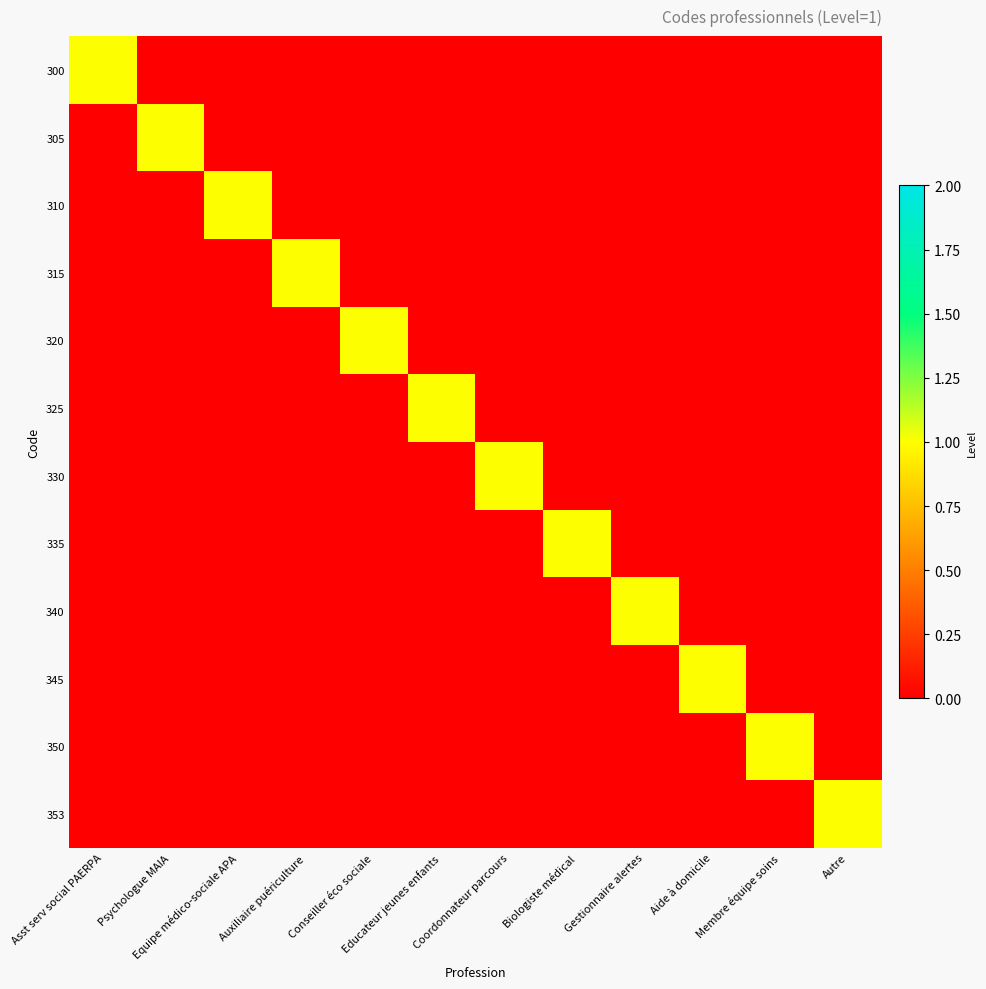

Reading left to right, list all the values displayed in this chart.

300: Asst serv social PAERPA=1	Psychologue MAIA=0	Equipe médico-sociale APA=0	Auxiliaire puériculture=0	Conseiller éco sociale=0	Educateur jeunes enfants=0	Coordonnateur parcours=0	Biologiste médical=0	Gestionnaire alertes=0	Aide à domicile=0	Membre équipe soins=0	Autre=0
305: Asst serv social PAERPA=0	Psychologue MAIA=1	Equipe médico-sociale APA=0	Auxiliaire puériculture=0	Conseiller éco sociale=0	Educateur jeunes enfants=0	Coordonnateur parcours=0	Biologiste médical=0	Gestionnaire alertes=0	Aide à domicile=0	Membre équipe soins=0	Autre=0
310: Asst serv social PAERPA=0	Psychologue MAIA=0	Equipe médico-sociale APA=1	Auxiliaire puériculture=0	Conseiller éco sociale=0	Educateur jeunes enfants=0	Coordonnateur parcours=0	Biologiste médical=0	Gestionnaire alertes=0	Aide à domicile=0	Membre équipe soins=0	Autre=0
315: Asst serv social PAERPA=0	Psychologue MAIA=0	Equipe médico-sociale APA=0	Auxiliaire puériculture=1	Conseiller éco sociale=0	Educateur jeunes enfants=0	Coordonnateur parcours=0	Biologiste médical=0	Gestionnaire alertes=0	Aide à domicile=0	Membre équipe soins=0	Autre=0
320: Asst serv social PAERPA=0	Psychologue MAIA=0	Equipe médico-sociale APA=0	Auxiliaire puériculture=0	Conseiller éco sociale=1	Educateur jeunes enfants=0	Coordonnateur parcours=0	Biologiste médical=0	Gestionnaire alertes=0	Aide à domicile=0	Membre équipe soins=0	Autre=0
325: Asst serv social PAERPA=0	Psychologue MAIA=0	Equipe médico-sociale APA=0	Auxiliaire puériculture=0	Conseiller éco sociale=0	Educateur jeunes enfants=1	Coordonnateur parcours=0	Biologiste médical=0	Gestionnaire alertes=0	Aide à domicile=0	Membre équipe soins=0	Autre=0
330: Asst serv social PAERPA=0	Psychologue MAIA=0	Equipe médico-sociale APA=0	Auxiliaire puériculture=0	Conseiller éco sociale=0	Educateur jeunes enfants=0	Coordonnateur parcours=1	Biologiste médical=0	Gestionnaire alertes=0	Aide à domicile=0	Membre équipe soins=0	Autre=0
335: Asst serv social PAERPA=0	Psychologue MAIA=0	Equipe médico-sociale APA=0	Auxiliaire puériculture=0	Conseiller éco sociale=0	Educateur jeunes enfants=0	Coordonnateur parcours=0	Biologiste médical=1	Gestionnaire alertes=0	Aide à domicile=0	Membre équipe soins=0	Autre=0
340: Asst serv social PAERPA=0	Psychologue MAIA=0	Equipe médico-sociale APA=0	Auxiliaire puériculture=0	Conseiller éco sociale=0	Educateur jeunes enfants=0	Coordonnateur parcours=0	Biologiste médical=0	Gestionnaire alertes=1	Aide à domicile=0	Membre équipe soins=0	Autre=0
345: Asst serv social PAERPA=0	Psychologue MAIA=0	Equipe médico-sociale APA=0	Auxiliaire puériculture=0	Conseiller éco sociale=0	Educateur jeunes enfants=0	Coordonnateur parcours=0	Biologiste médical=0	Gestionnaire alertes=0	Aide à domicile=1	Membre équipe soins=0	Autre=0
350: Asst serv social PAERPA=0	Psychologue MAIA=0	Equipe médico-sociale APA=0	Auxiliaire puériculture=0	Conseiller éco sociale=0	Educateur jeunes enfants=0	Coordonnateur parcours=0	Biologiste médical=0	Gestionnaire alertes=0	Aide à domicile=0	Membre équipe soins=1	Autre=0
353: Asst serv social PAERPA=0	Psychologue MAIA=0	Equipe médico-sociale APA=0	Auxiliaire puériculture=0	Conseiller éco sociale=0	Educateur jeunes enfants=0	Coordonnateur parcours=0	Biologiste médical=0	Gestionnaire alertes=0	Aide à domicile=0	Membre équipe soins=0	Autre=1